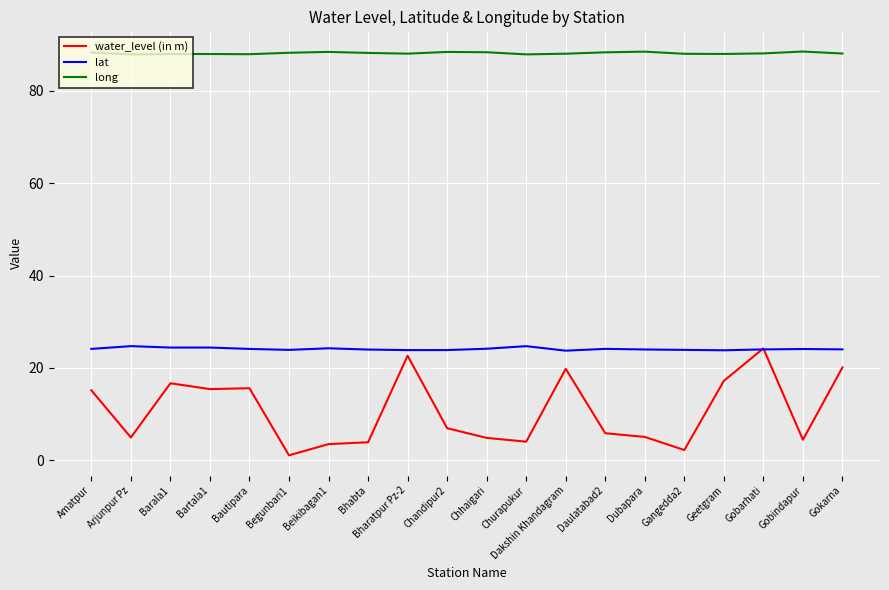

Read the water_level (in m) value at Gokarna.

20.1